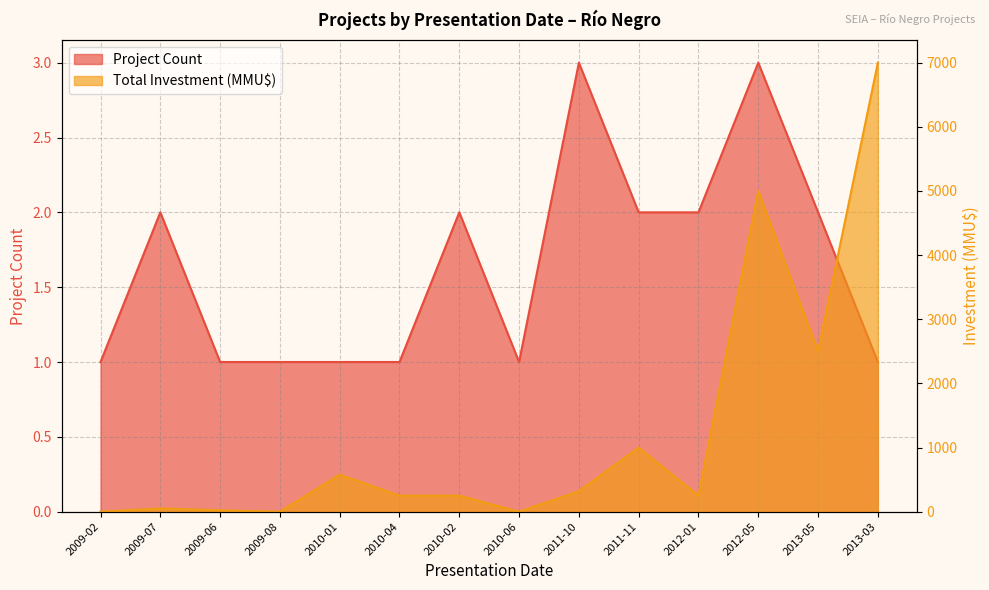

Which category has the highest value across all series?

2013-03